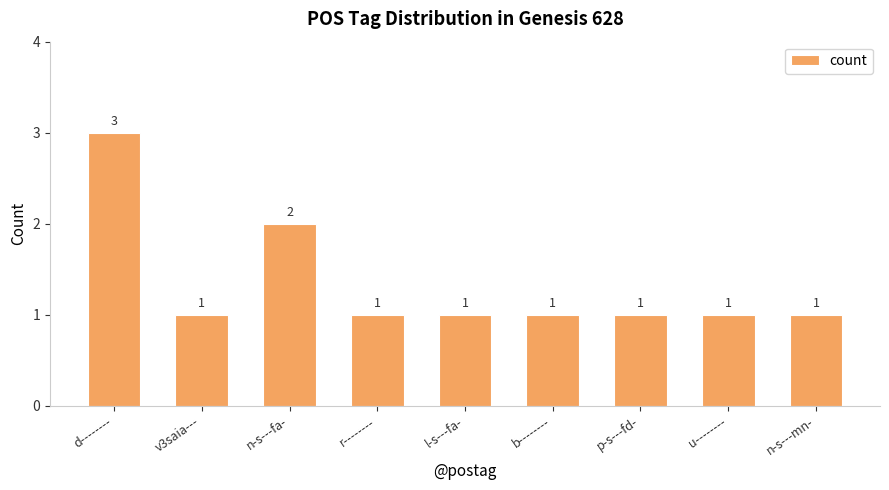

What is the difference between the second highest and minimum values?

1